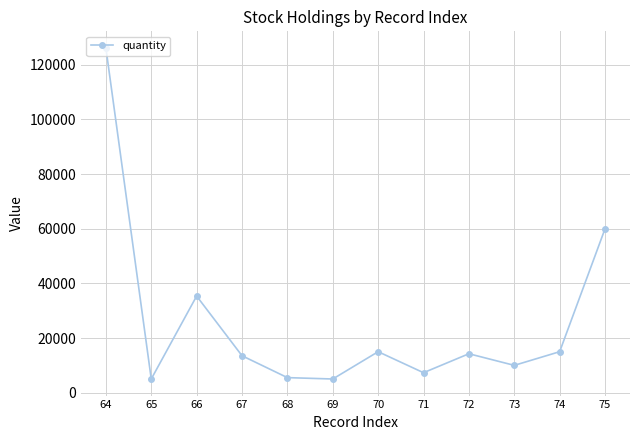

Count the number of categories in the chart.

12